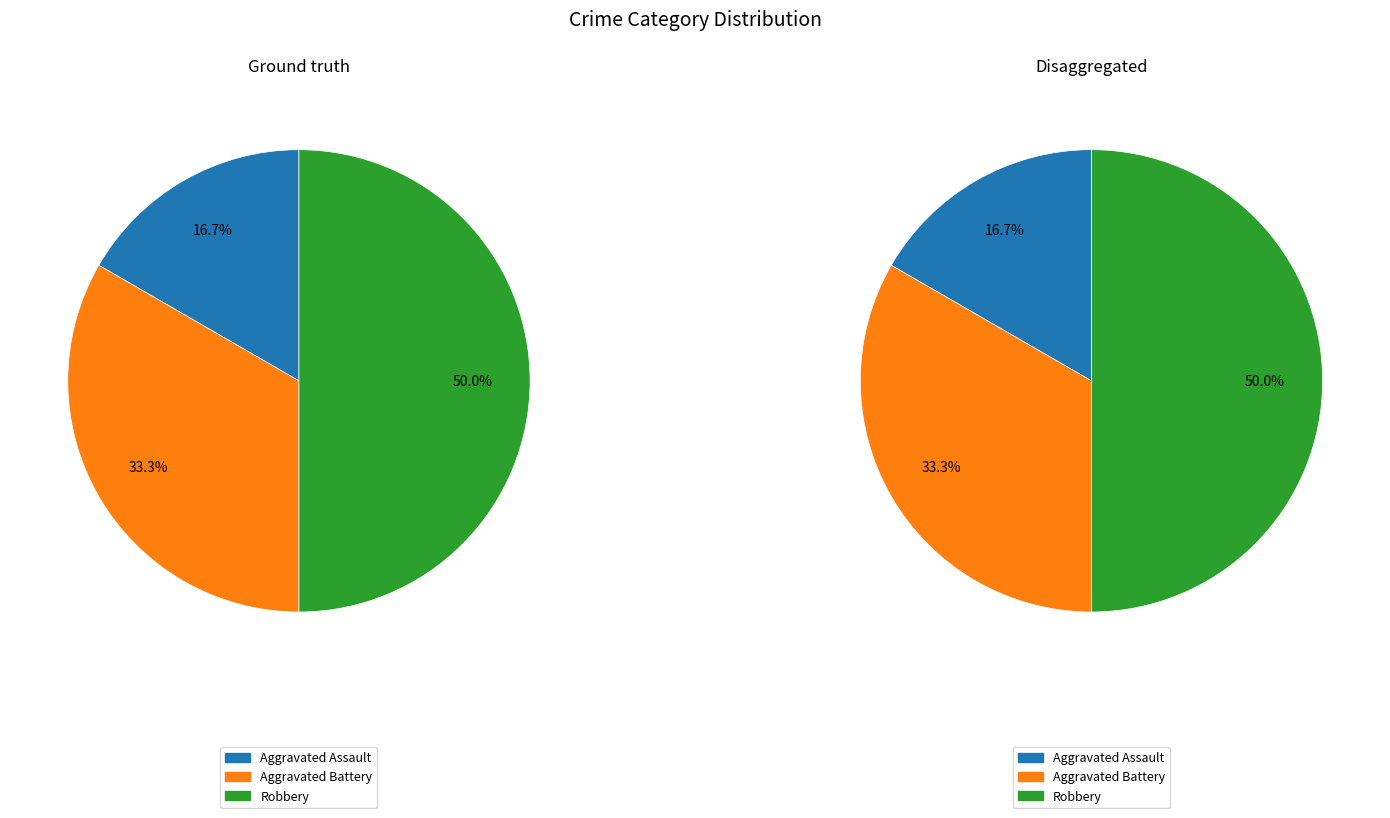

Count the number of slices in the pie.

3